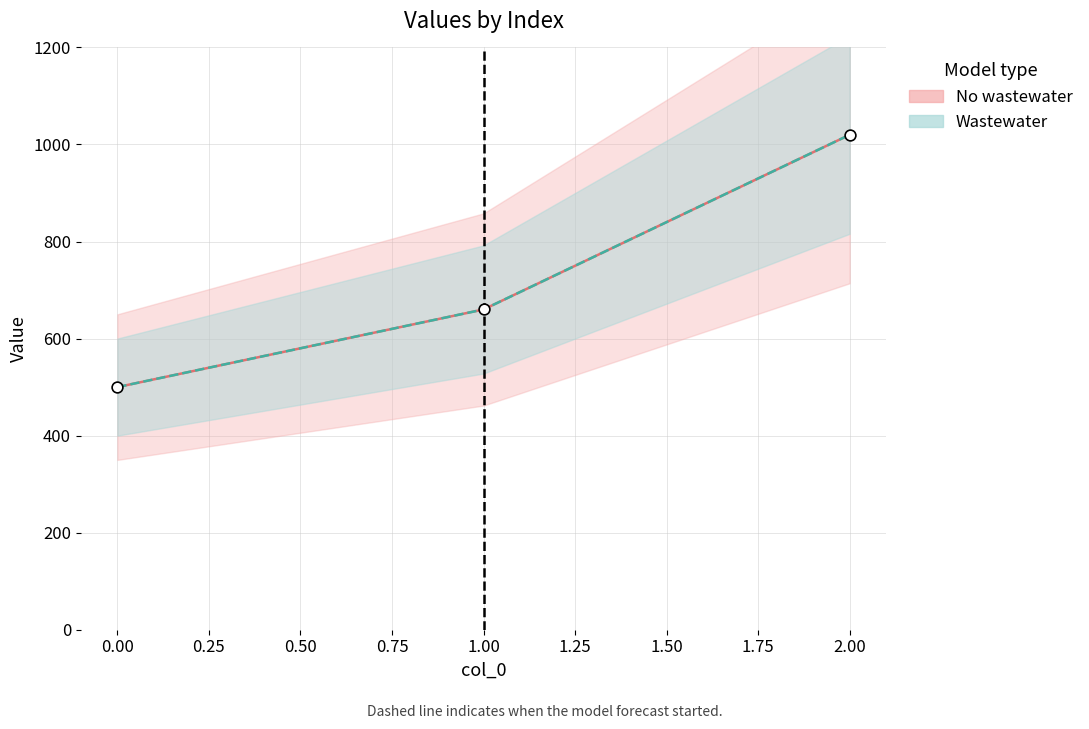

What is the change in value from 1 to 2?

+360